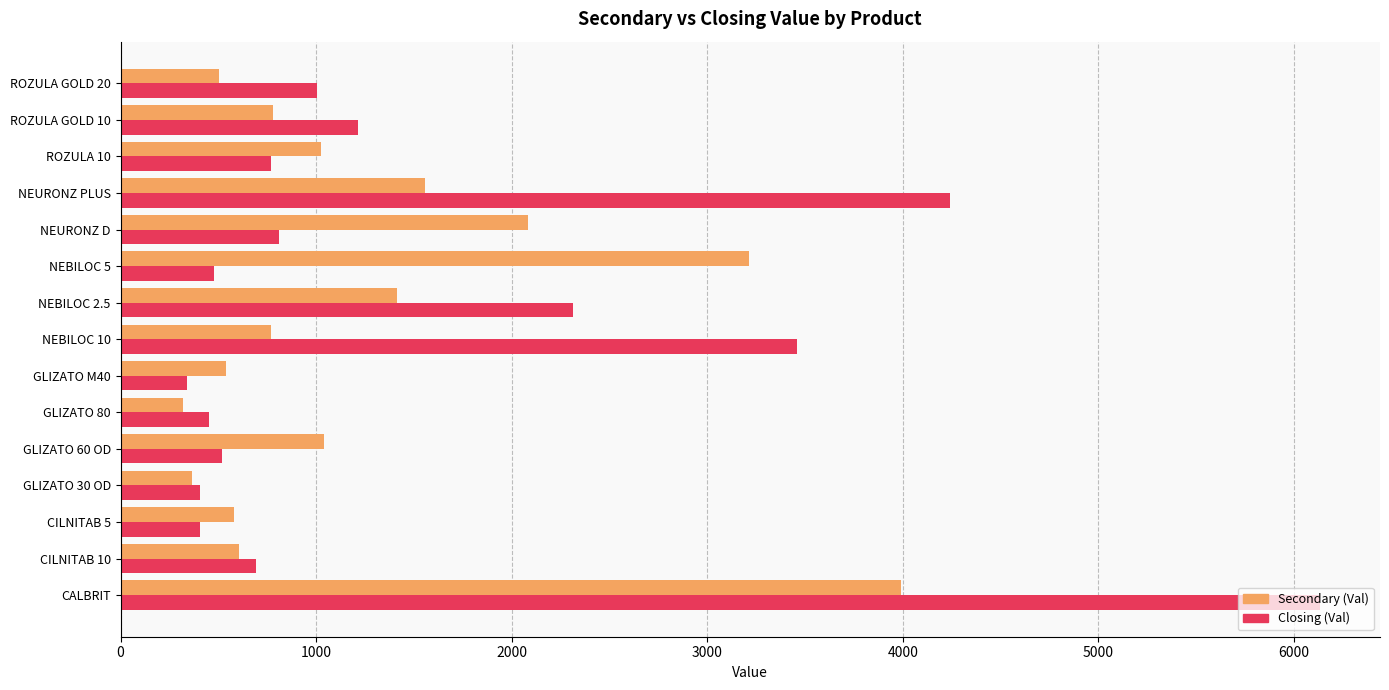

What is the total value across all series at ROZULA 10?

1791.0